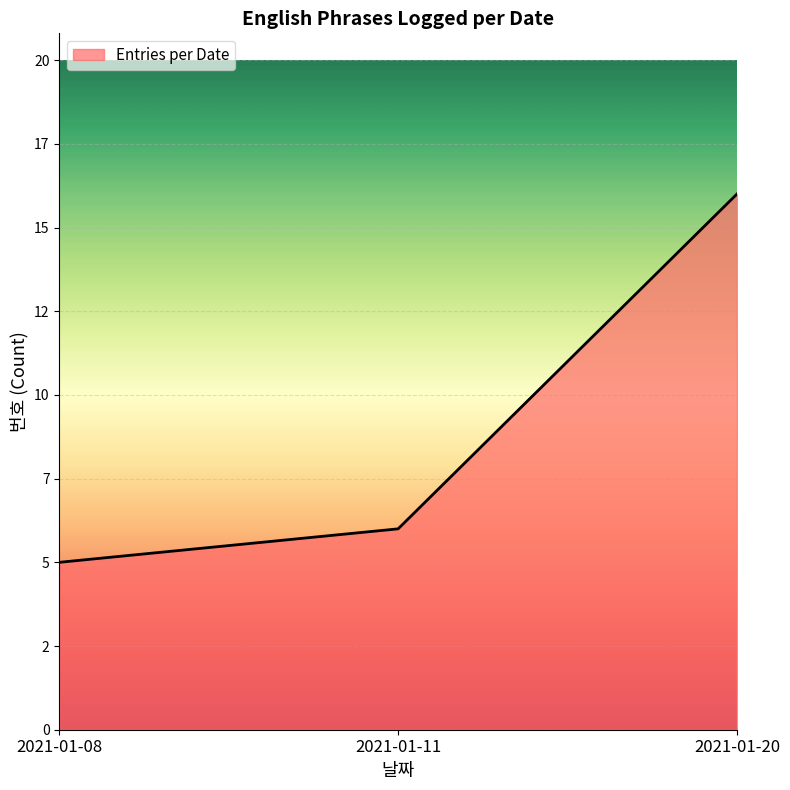

What is the value of the 3rd point from the left?

16